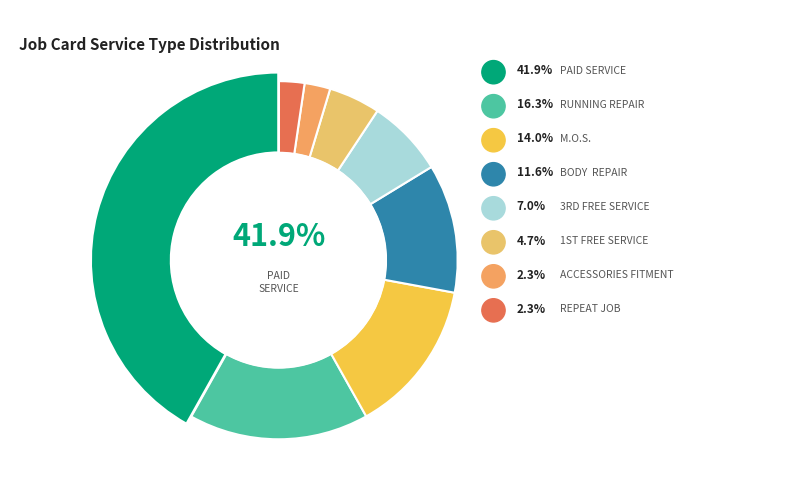

What percentage is NOT represented by REPEAT JOB?

97.7%